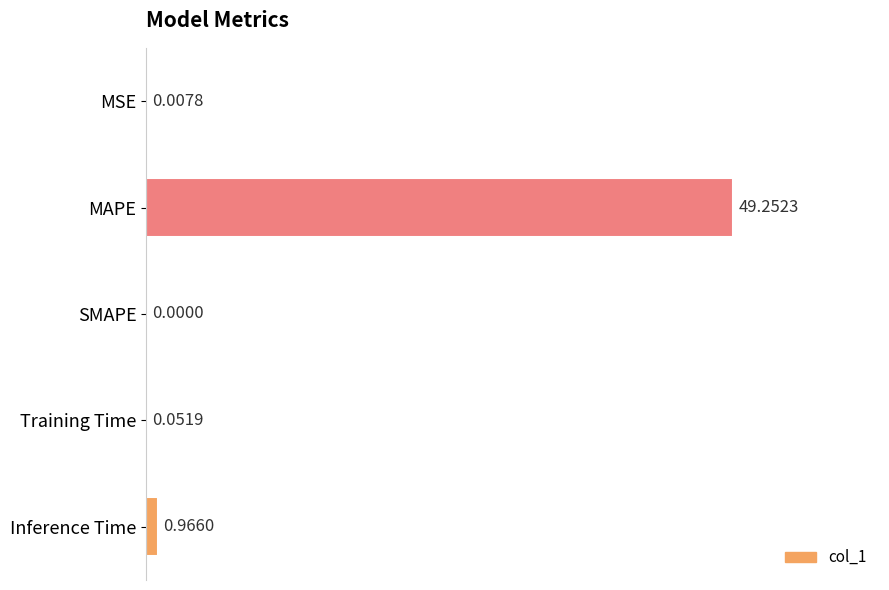

Which has a higher value, MSE or MAPE?

MAPE